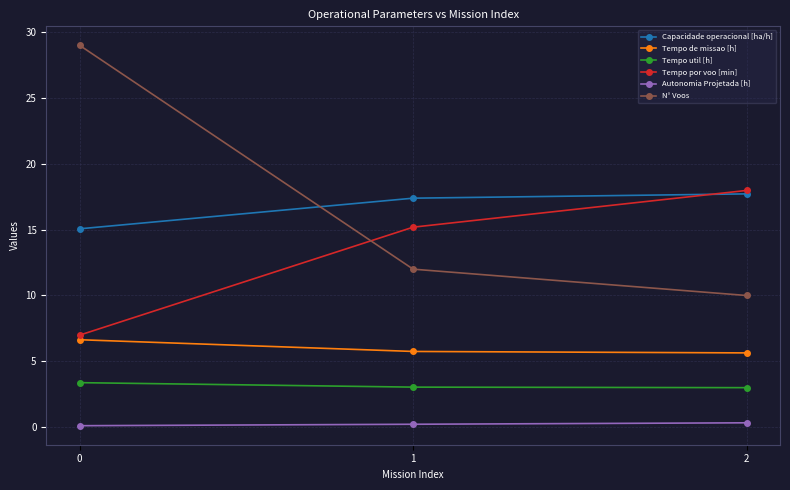

Rank the series by their maximum value, from lowest to highest.

Autonomia Projetada [h], Tempo util [h], Tempo de missao [h], Capacidade operacional [ha/h], Tempo por voo [min], N° Voos